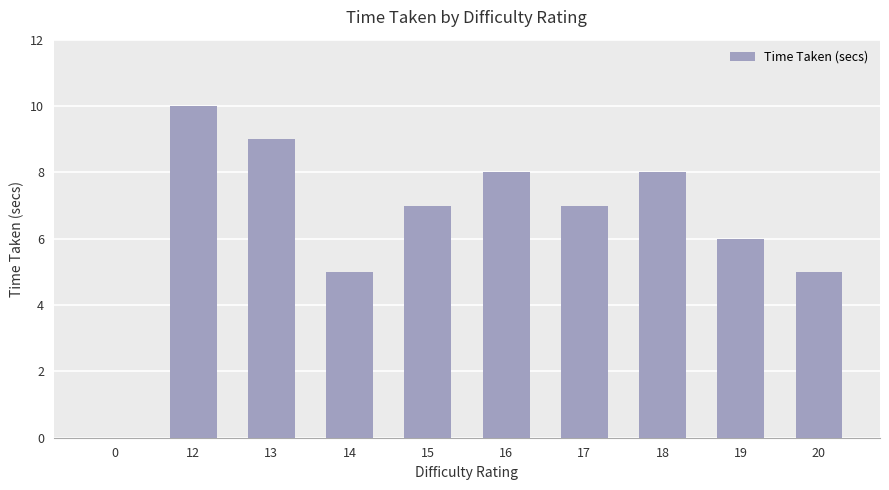

Approximately how many times larger is the value at 20 compared to 17?

0.7